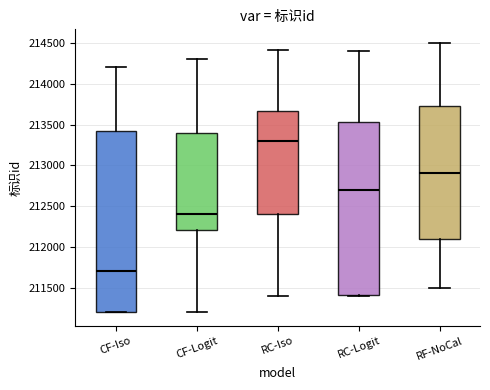

Reading left to right, read every box against the y-axis: the position of its median line, the range the box covers, and the ends of its whiskers. The values are not printed on the chart, so give them approximately, as read against the axis.

CF-Iso: median 211700, box 211200 to 213450, whiskers 211200 to 214200
CF-Logit: median 212400, box 212200 to 213400, whiskers 211200 to 214300
RC-Iso: median 213300, box 212400 to 213650, whiskers 211400 to 214400
RC-Logit: median 212700, box 211400 to 213550, whiskers 211400 to 214400
RF-NoCal: median 212900, box 212100 to 213750, whiskers 211500 to 214500